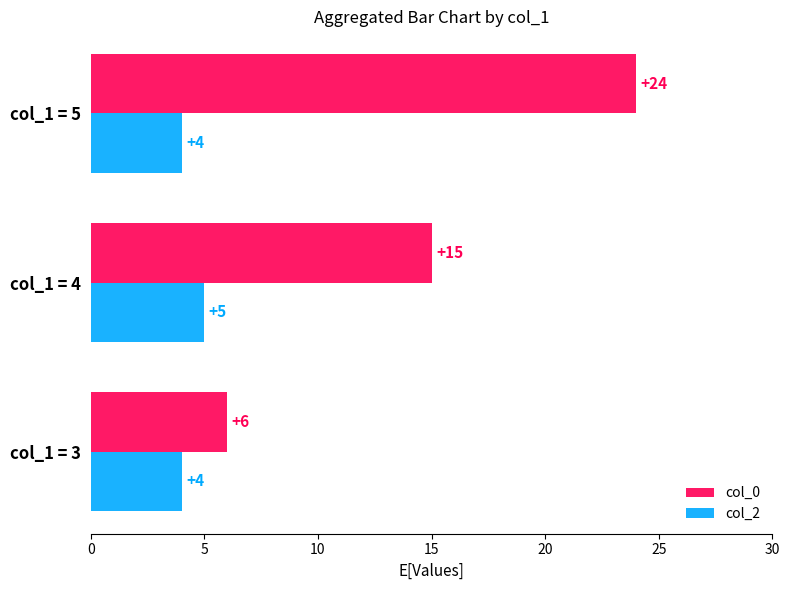

List the series in order of their peak value, lowest first.

col_2, col_0